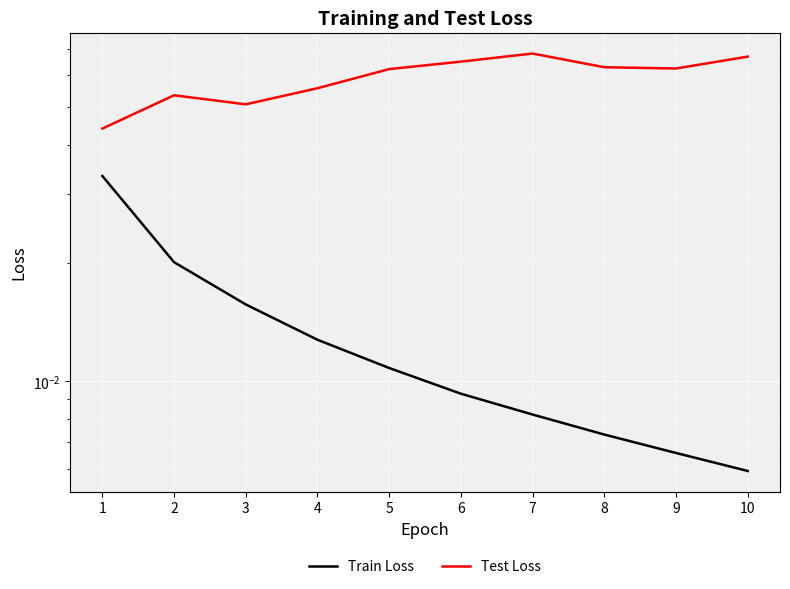

How many data points does each series have?

10